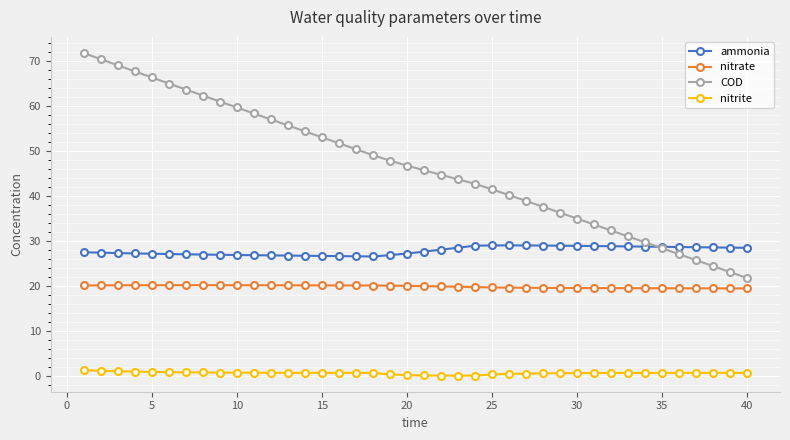

What is the greatest value displayed?

71.9